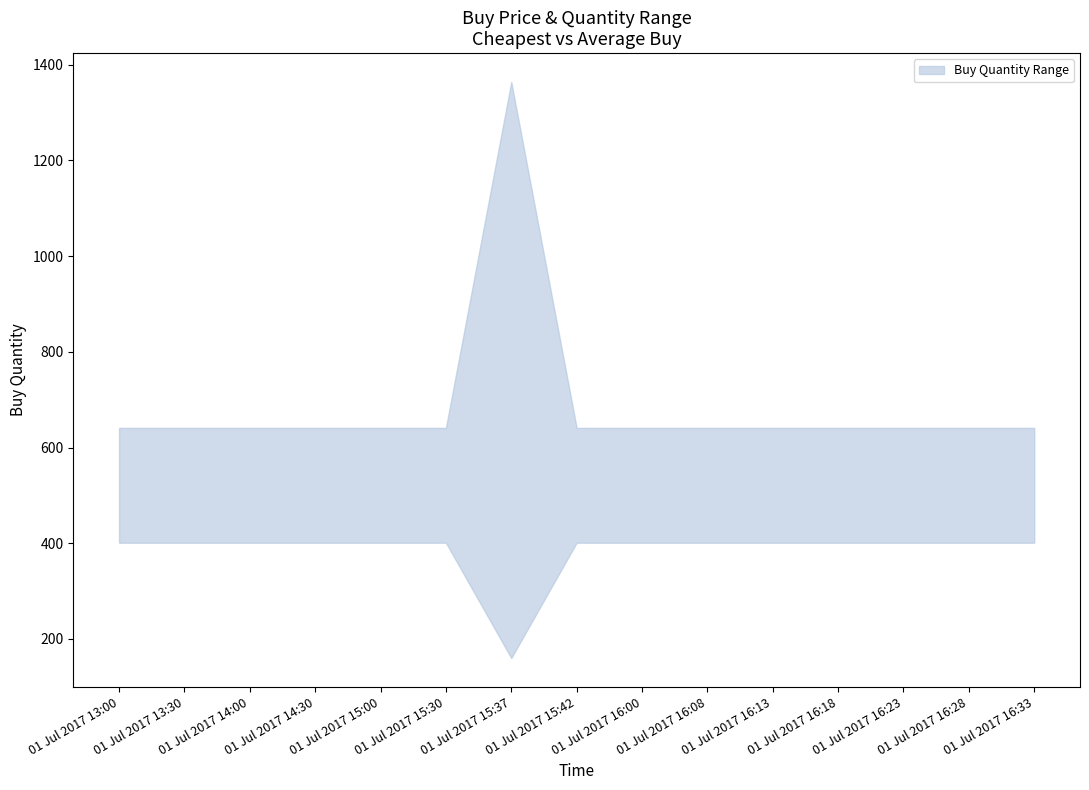

At which category is the sum across all series the highest?

01 Jul 2017 15:37